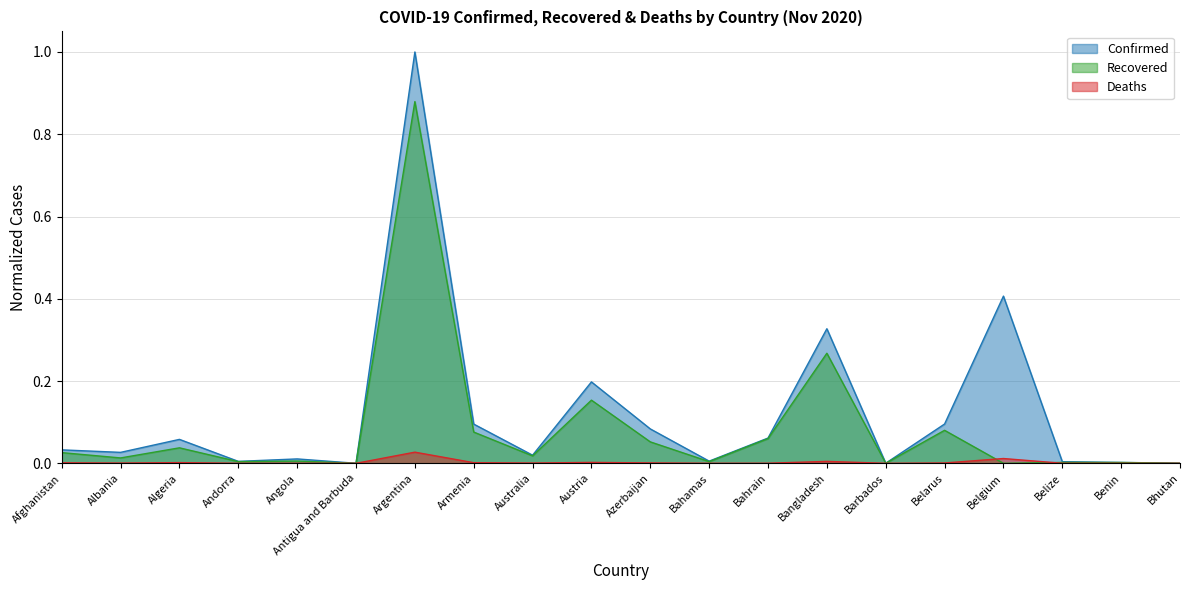

What is the spread (max minus min) of values at Armenia?

0.1